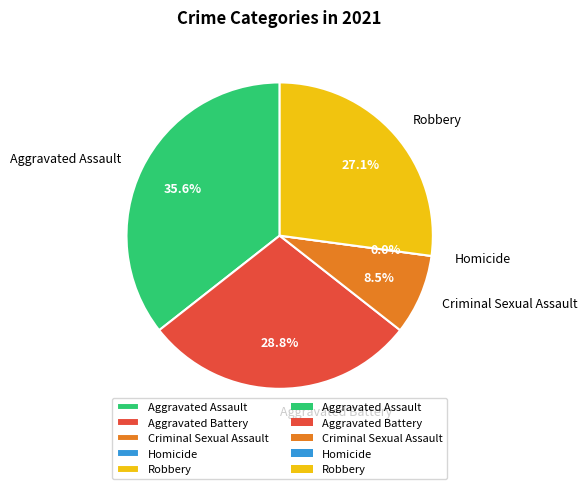

Count the number of slices in the pie.

5